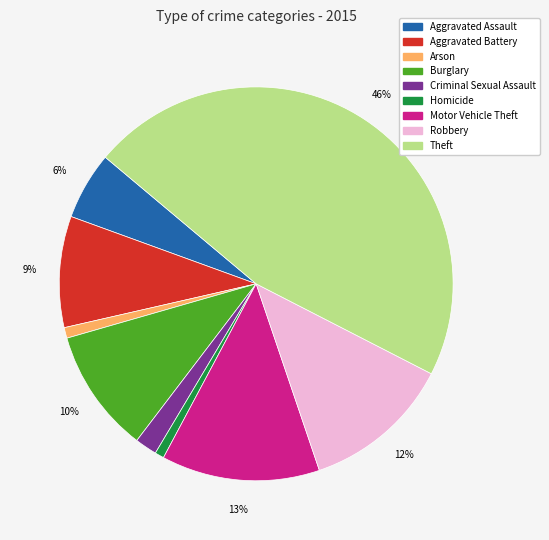

Combined, do Robbery and Aggravated Assault account for over 50%?

No